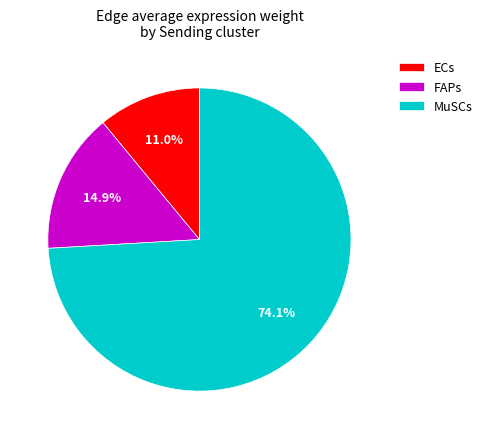

To the nearest percent, what is the difference between the FAPs and ECs slice percentages?

4%